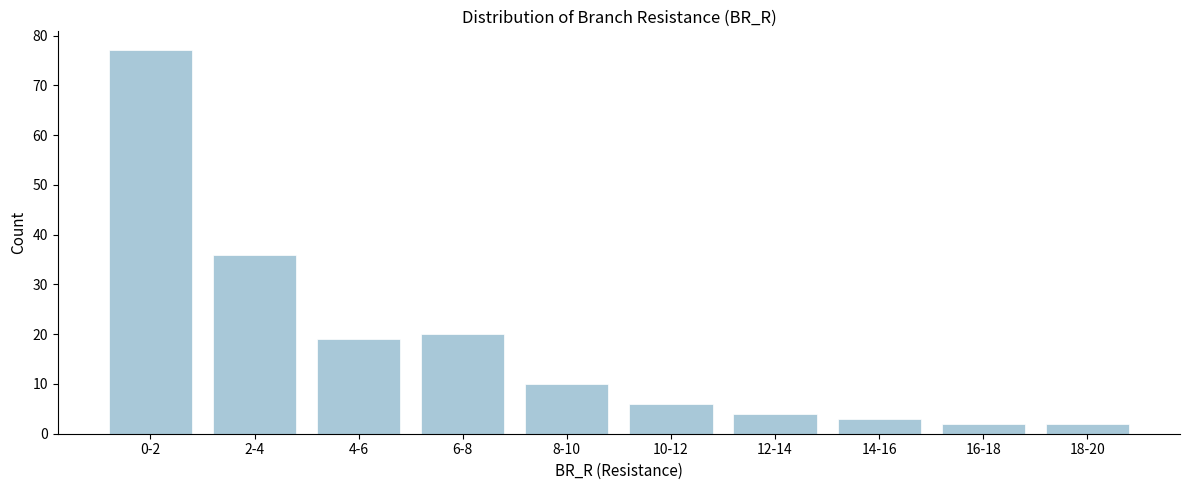

Reading left to right, what are all the values shown in this chart?

0-2=77	2-4=36	4-6=19	6-8=20	8-10=10	10-12=6	12-14=4	14-16=3	16-18=2	18-20=2